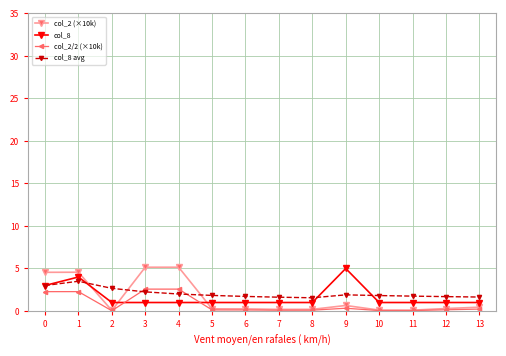

What is the value of the col_8 point at the 12th from the left?

1.0